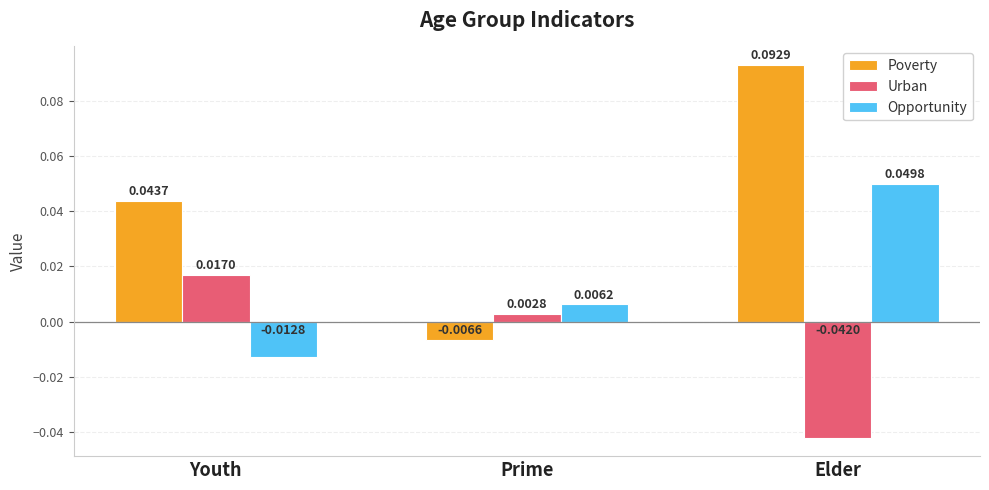

What is the label of the 1st bar from the right?

Elder